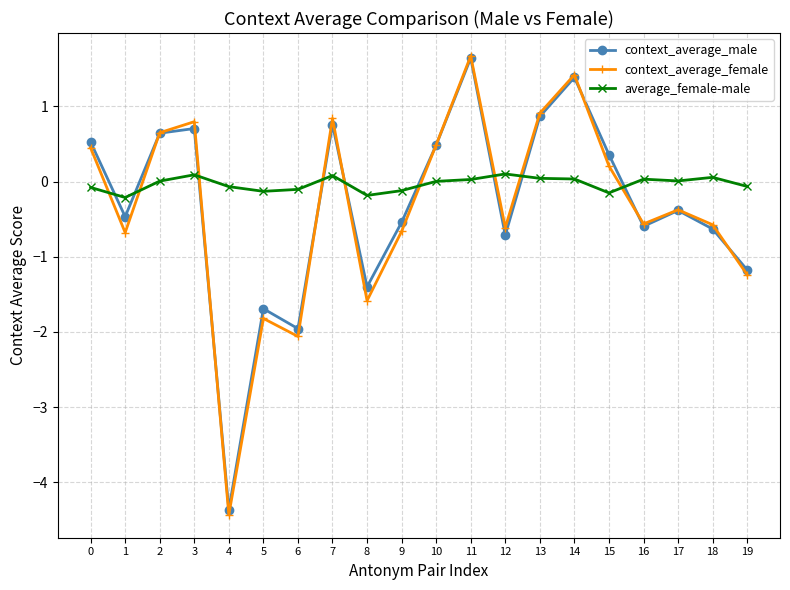

True or false: average_female-male and context_average_male cross at least once.

True